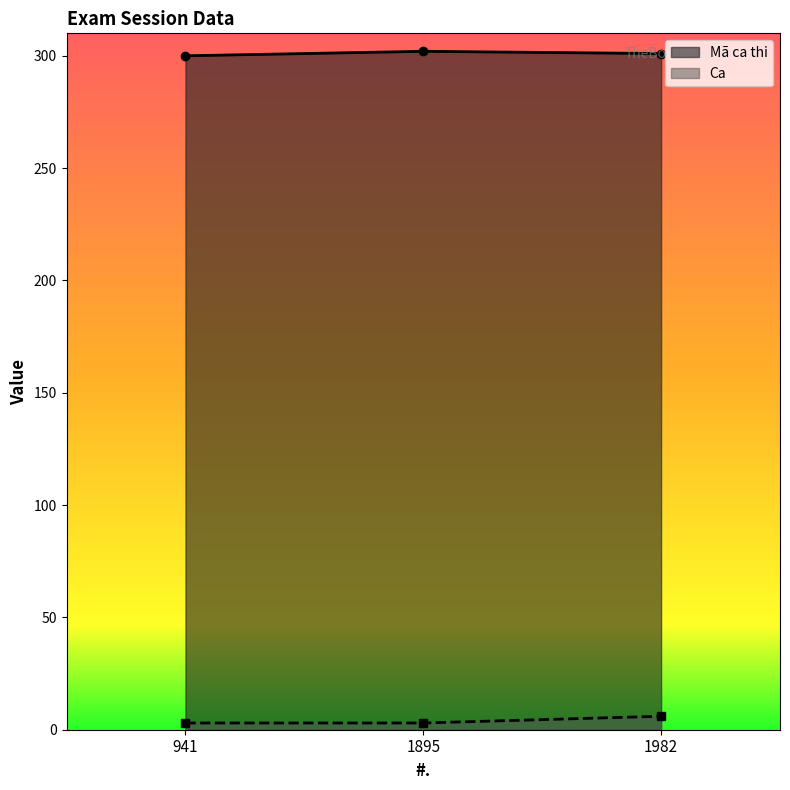

List the series in order of their peak value, lowest first.

Ca, Mã ca thi